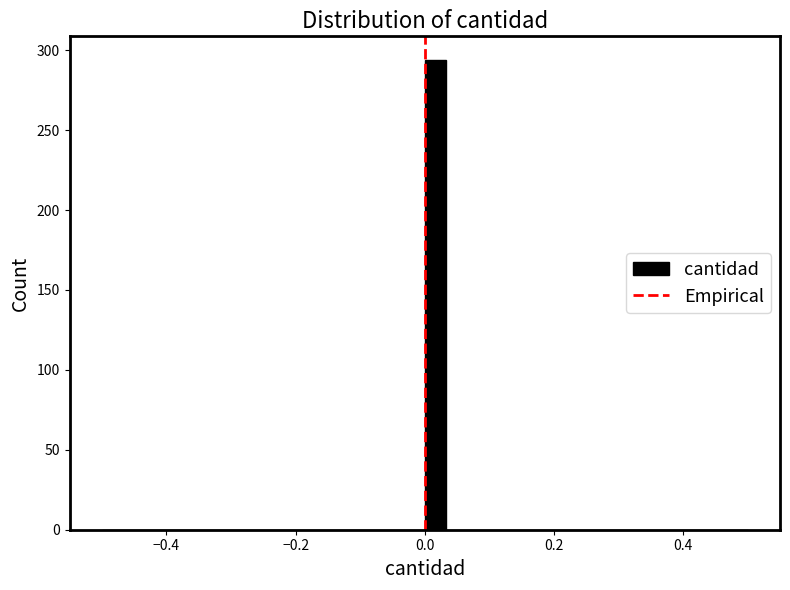

Read against the x-axis, roughly where is the centre of the tallest bar?

0.02